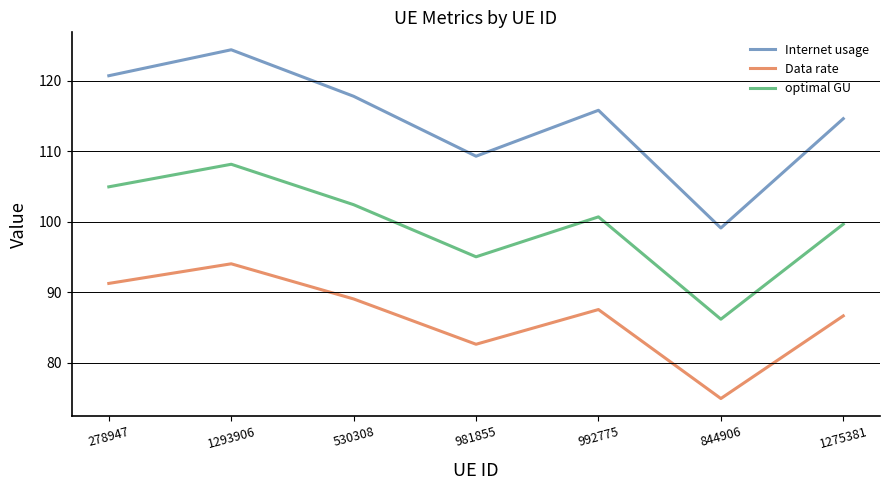

What is the difference between the optimal GU values at 1293906 and 844906?

22.0